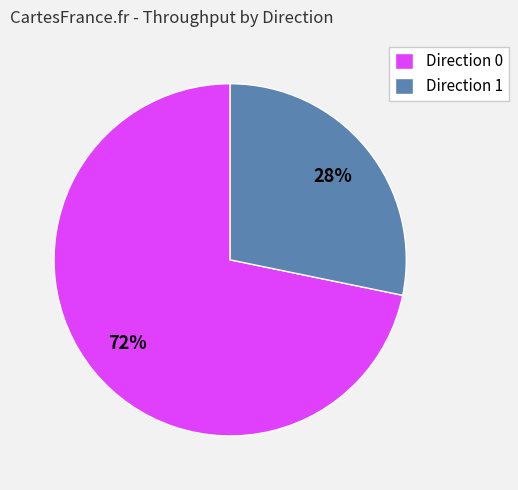

True or false: Direction 0 accounts for 72% of the total.

True